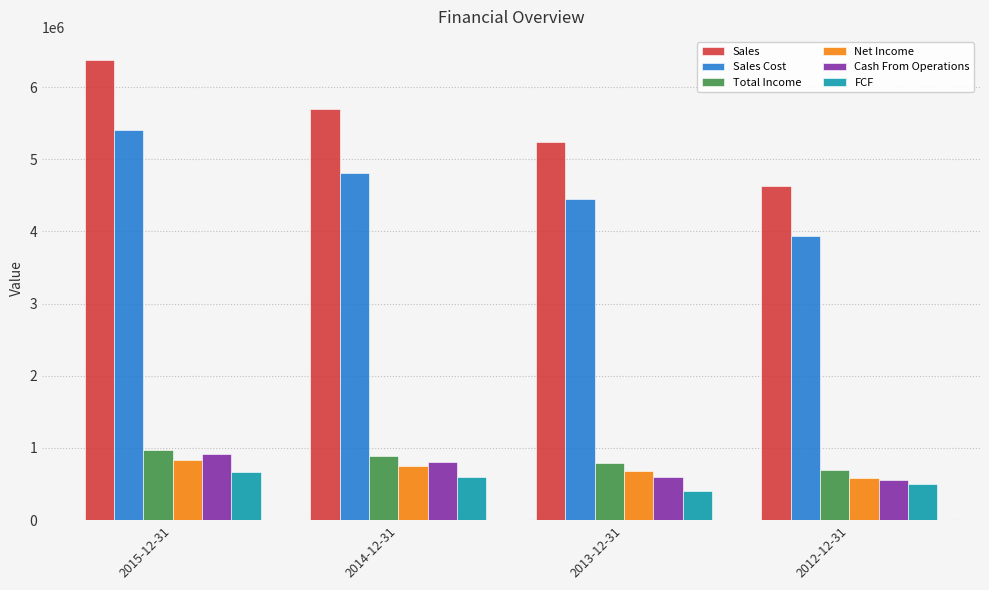

Rank the categories by Net Income value from lowest to highest.

2012-12-31, 2013-12-31, 2014-12-31, 2015-12-31